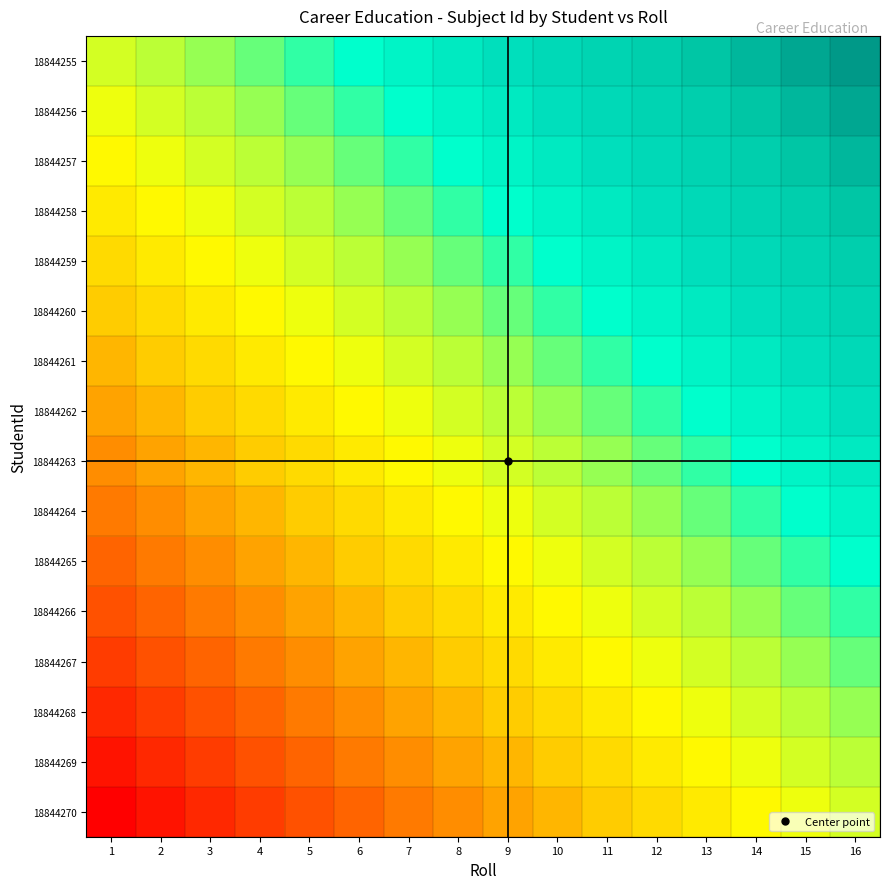

Which category has the lowest value across all series?

1